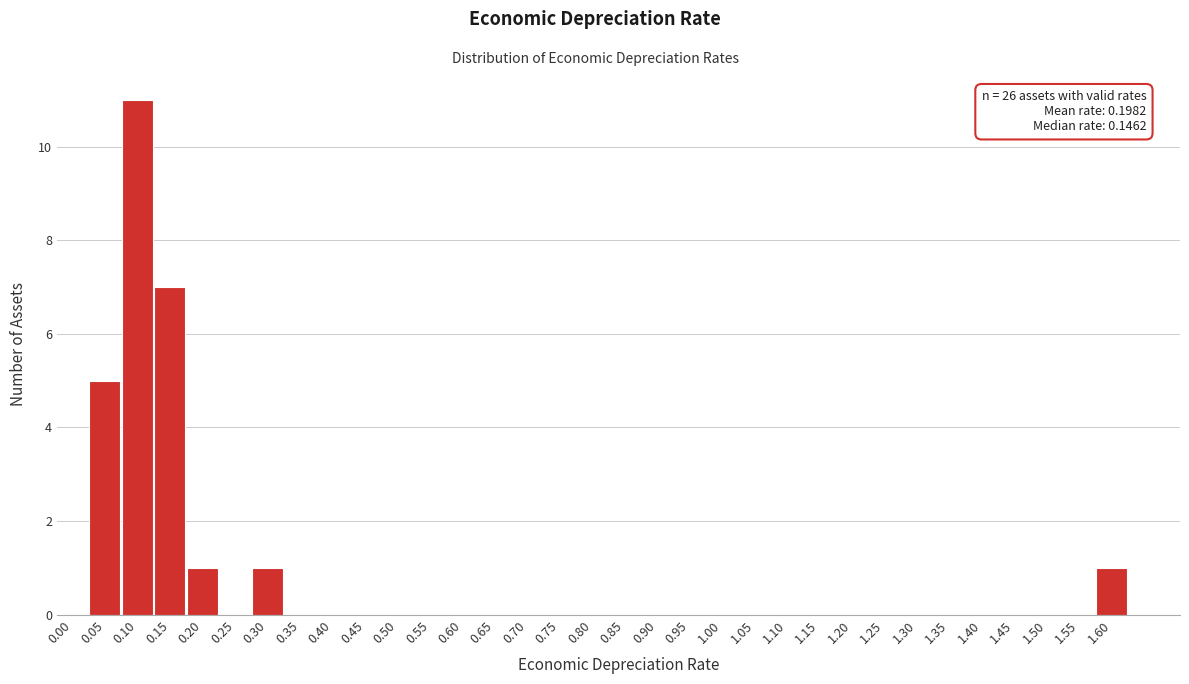

True or false: the data shows 5 at 0.65.

False